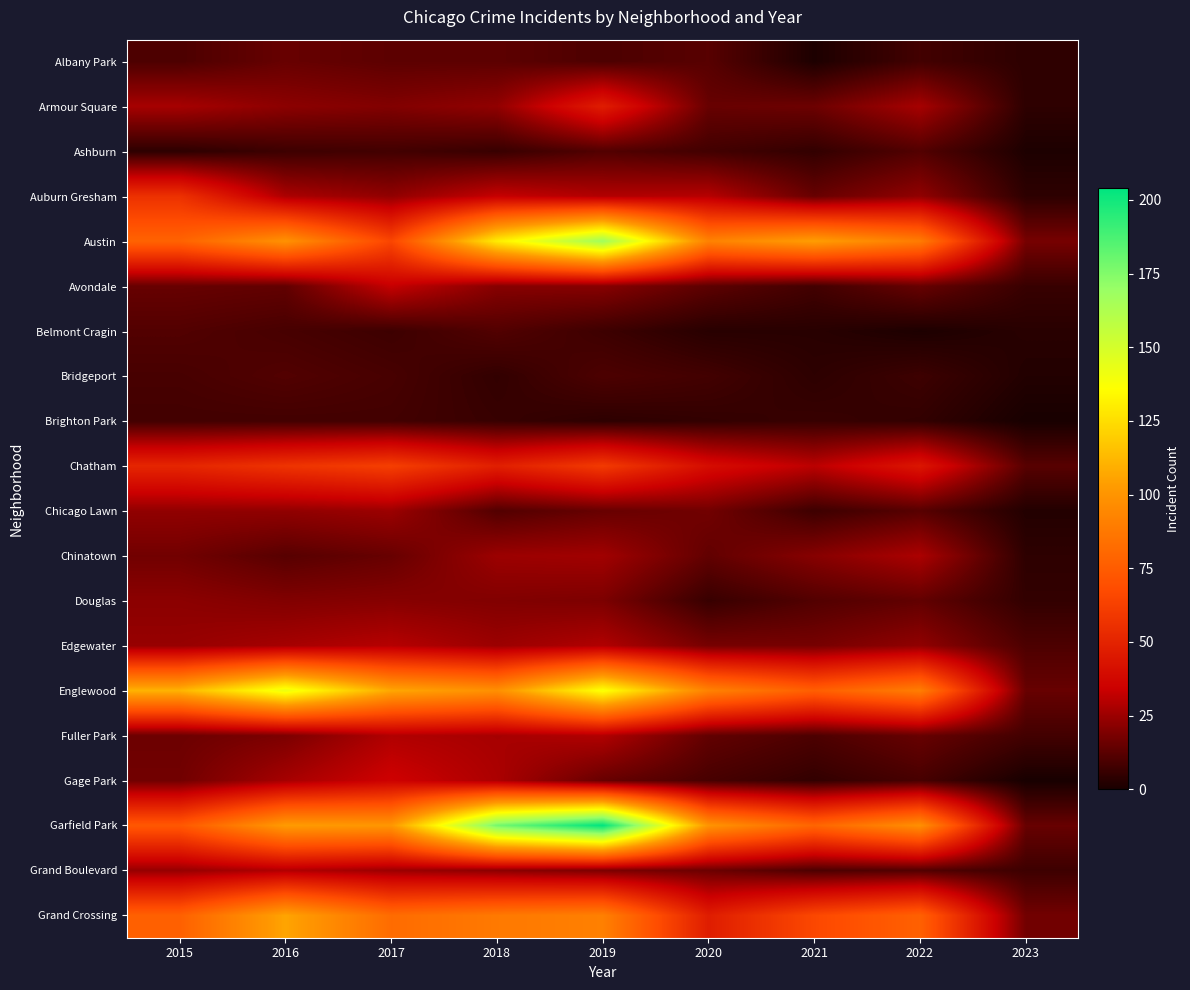

At which category does the chart reach its minimum across all series?

2023